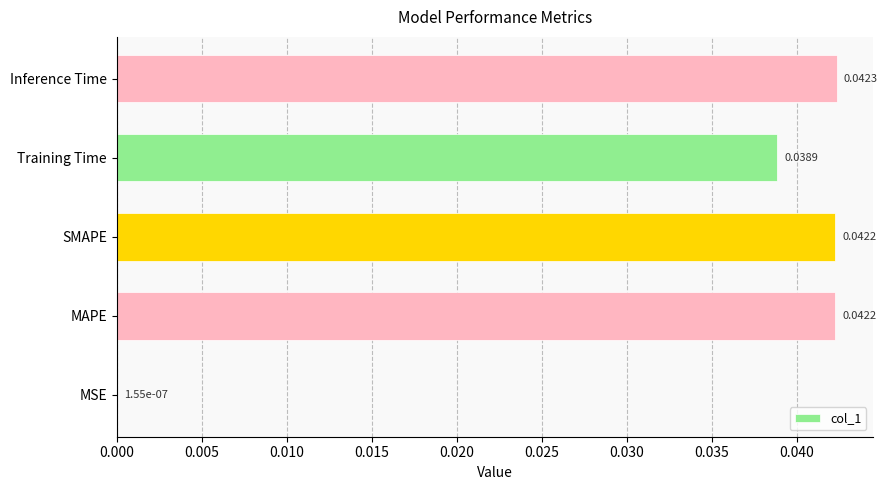

Which label corresponds to the largest value in the chart?

Inference Time